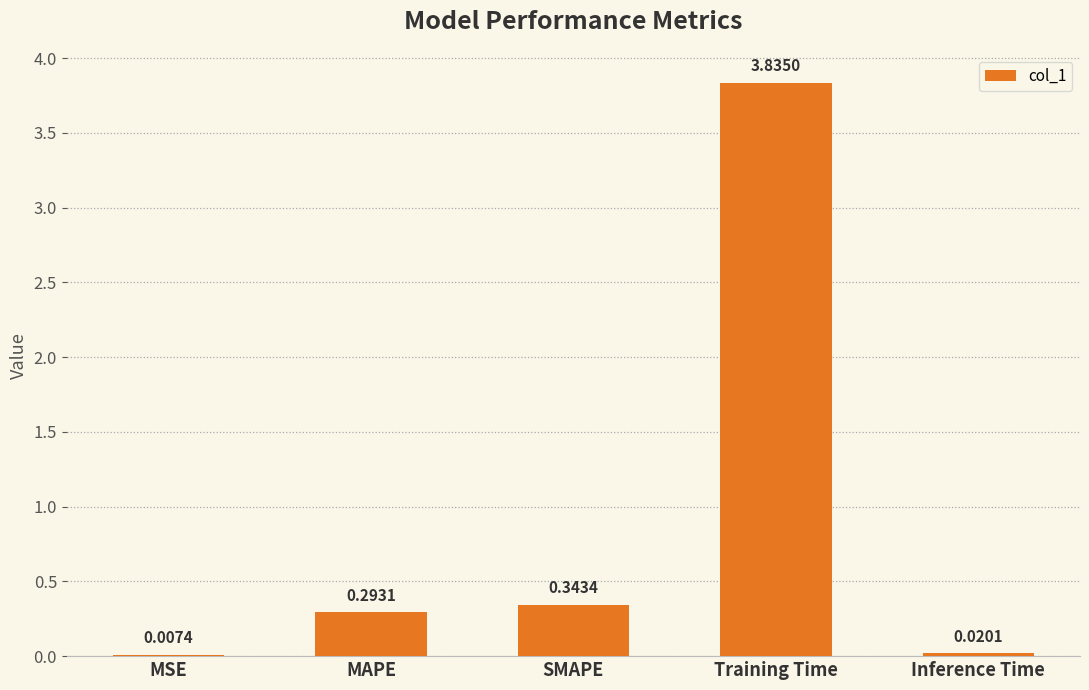

Are the bars horizontal?

No